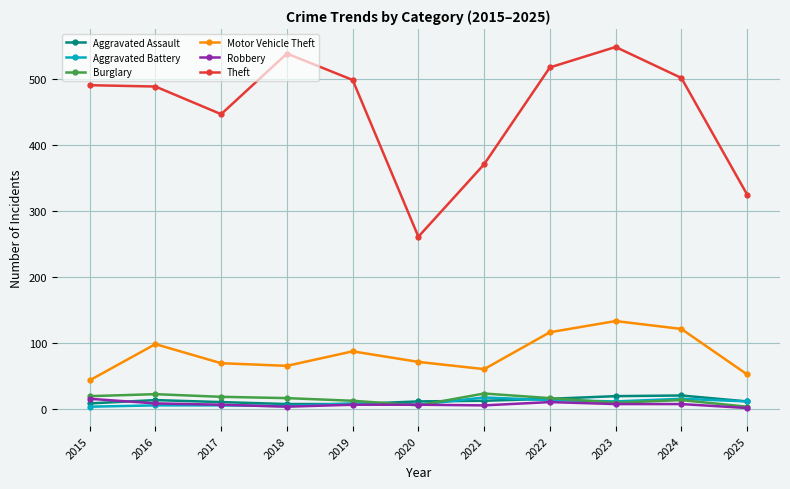

Where is the first local minimum for Theft?

2017